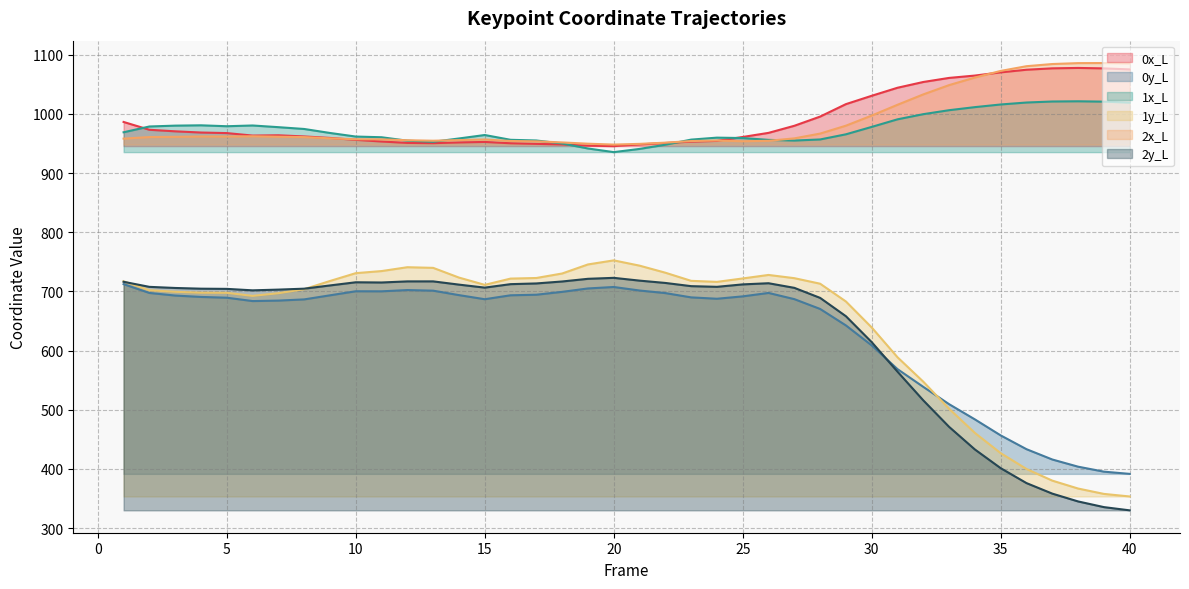

Reading right to left, list all the values displayed in this chart.

0x_L: 1075.1	1076.8	1077.6	1076.9	1074.5	1070.1	1064.7	1060.7	1053.8	1044.1	1030.5	1016.4	995.3	979.8	967.8	960.9	954.3	953.0	950.7	948.3	945.4	946.1	948.3	949.3	950.3	952.5	951.7	950.4	950.9	953.2	956.0	959.3	961.8	963.8	963.3	967.5	968.4	970.5	973.1	986.3
0y_L: 391.5	395.3	403.7	415.8	433.2	456.5	483.6	509.3	538.5	568.5	608.6	642.4	670.3	686.8	697.3	691.5	687.5	689.8	697.1	701.4	707.4	704.9	699.2	694.3	693.3	686.7	693.6	701.1	702.2	700.0	700.1	693.3	686.4	684.4	683.6	689.2	690.6	692.9	697.3	712.1
1x_L: 1019.0	1020.6	1021.2	1020.8	1019.1	1015.8	1011.3	1006.1	999.4	990.7	977.9	965.4	956.7	954.8	956.0	959.1	959.8	956.4	947.8	940.7	935.3	941.5	949.8	955.0	956.1	964.2	958.4	952.7	954.6	960.4	961.6	967.7	974.4	977.5	980.3	979.0	980.6	980.1	978.6	968.8
1y_L: 353.3	357.7	366.7	380.1	399.8	426.5	460.7	501.5	547.3	588.6	638.9	682.9	712.9	722.3	727.7	721.8	716.0	717.7	731.5	743.4	752.3	745.5	730.2	722.6	721.5	711.0	723.3	739.7	740.8	734.3	730.7	717.5	703.7	696.8	692.4	697.5	697.7	699.2	701.9	717.0
2x_L: 1085.2	1085.9	1085.7	1084.2	1080.5	1072.5	1061.3	1048.6	1032.9	1015.3	997.0	980.0	966.6	958.5	954.4	953.7	954.9	954.0	951.3	949.2	948.0	949.5	951.7	953.5	954.1	956.6	955.6	954.6	955.4	956.8	957.0	958.6	960.7	961.4	962.1	961.6	961.8	961.1	960.7	958.1
2y_L: 329.9	335.3	344.9	358.1	375.9	401.1	432.7	471.0	515.7	564.2	614.1	658.0	688.9	705.9	713.7	711.8	707.6	708.8	714.2	718.1	722.8	721.2	716.7	713.4	712.2	706.3	711.4	716.8	716.8	715.0	715.3	710.0	704.5	702.9	701.7	704.2	704.5	705.7	707.6	716.1